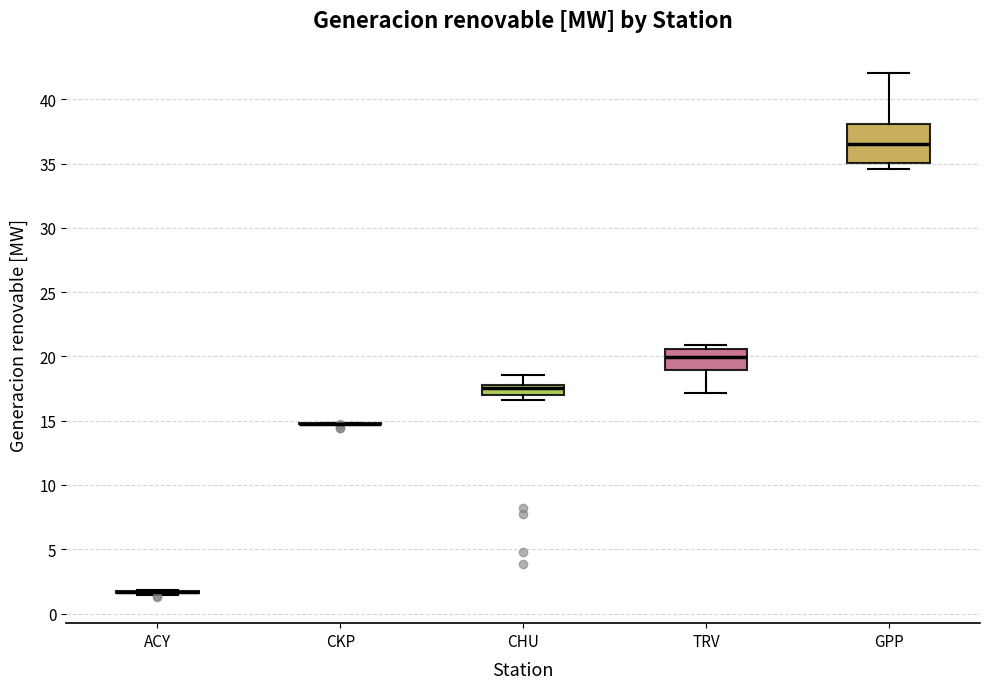

Where does the median line of the box for CHU sit on the y-axis? The values are not printed on the chart, so give them approximately, as read against the axis.

17.5